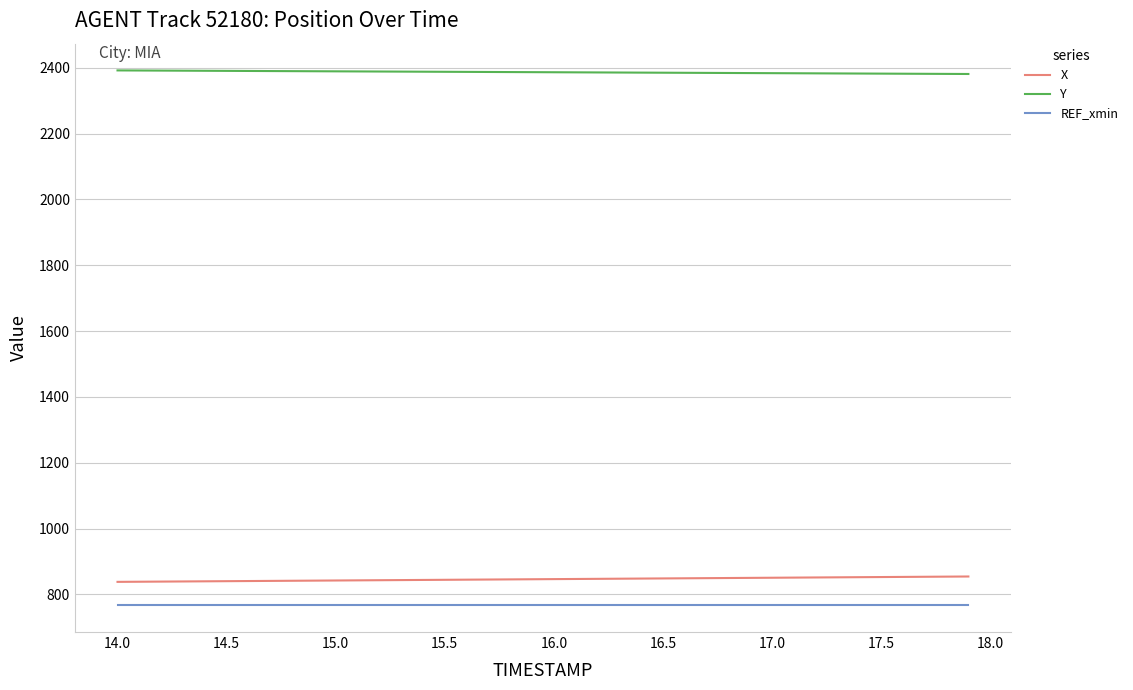

What is the average value of the Y series?

2386.6